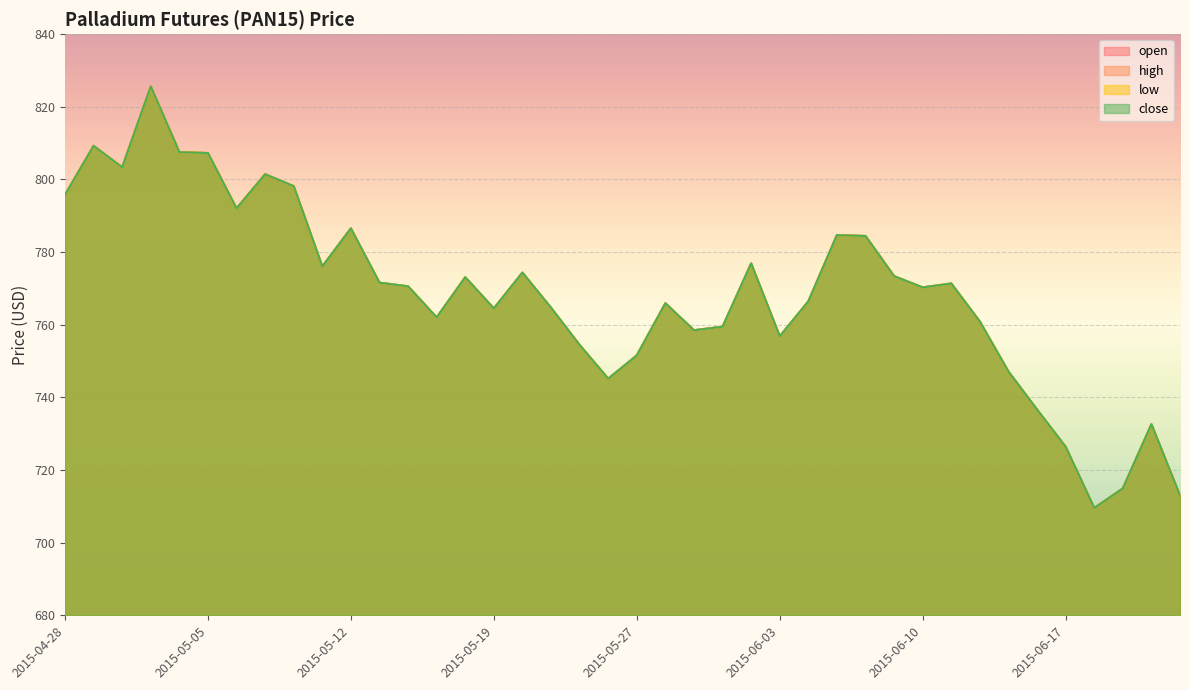

What is the difference between the maximum and minimum values in the low series?

116.1